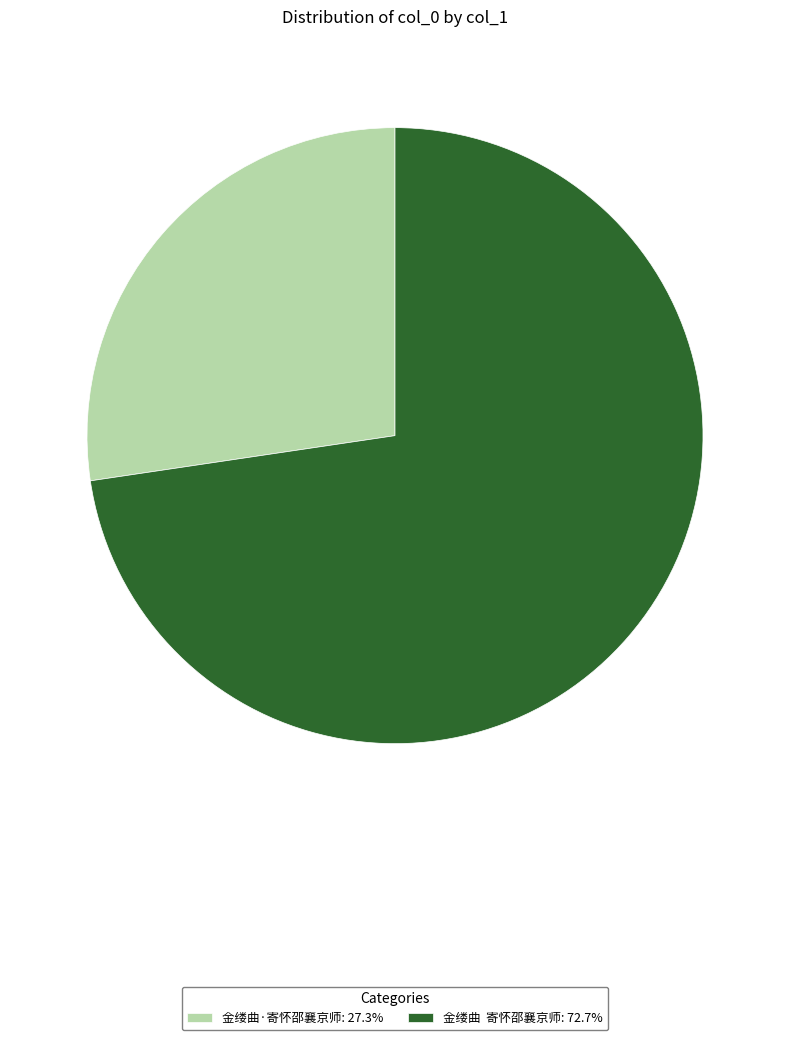

Combined, do 金缕曲 寄怀邵襄京师: 72.7% and 金缕曲·寄怀邵襄京师: 27.3% account for over 50%?

Yes